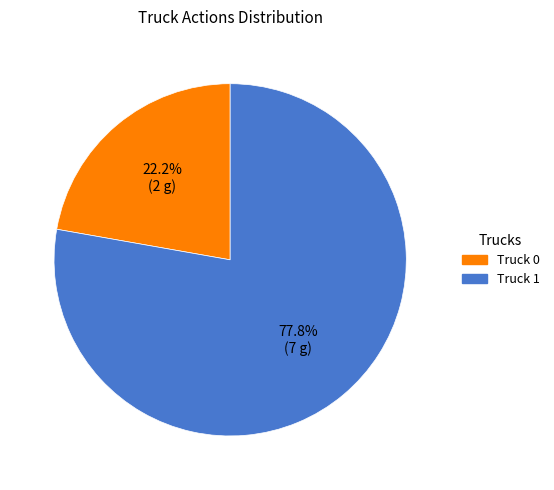

Which slice represents more than half of the pie?

Truck 1